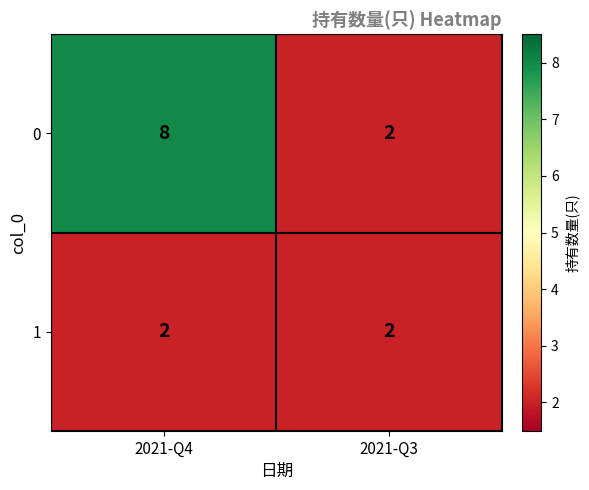

The value of 0 at 2021-Q4 is 3. True or false?

False